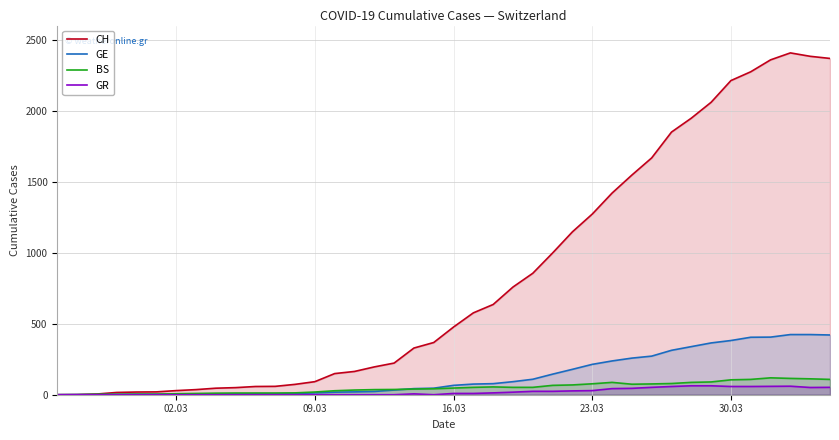

What is the greatest value displayed?

2409